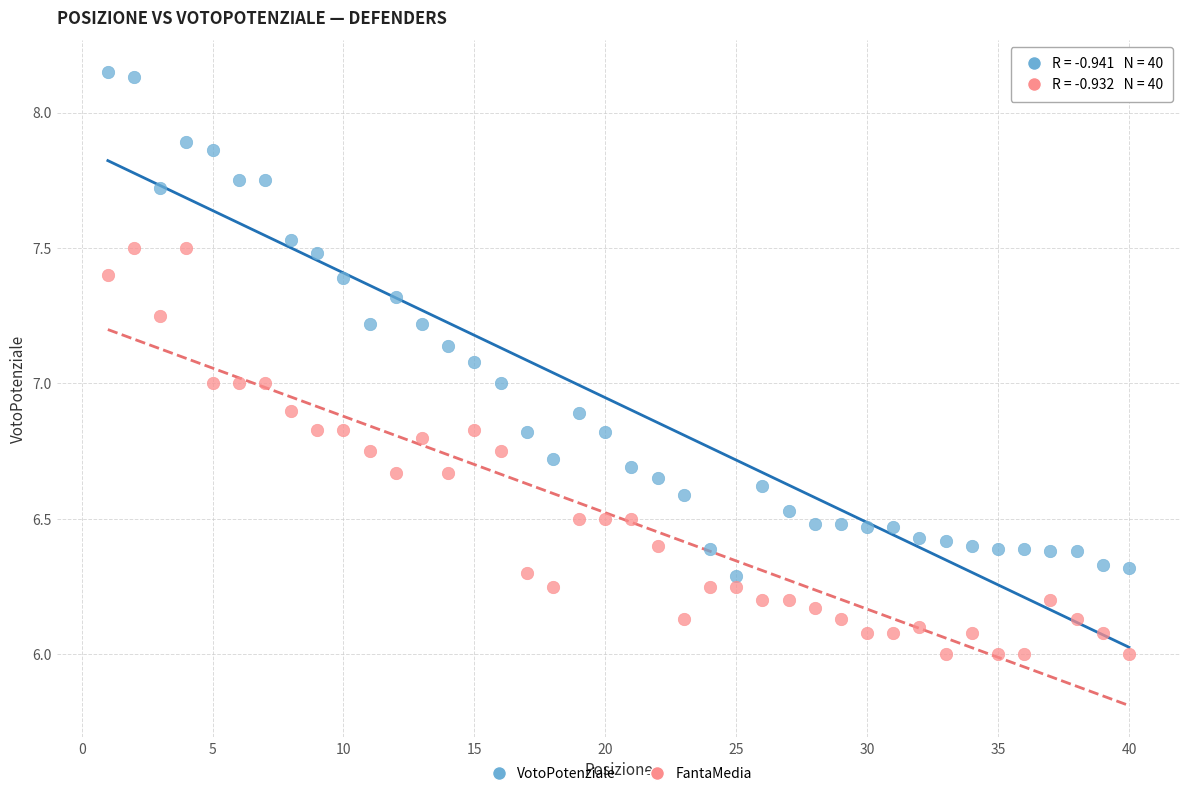

Which series contains the lowest Y value?

FantaMedia